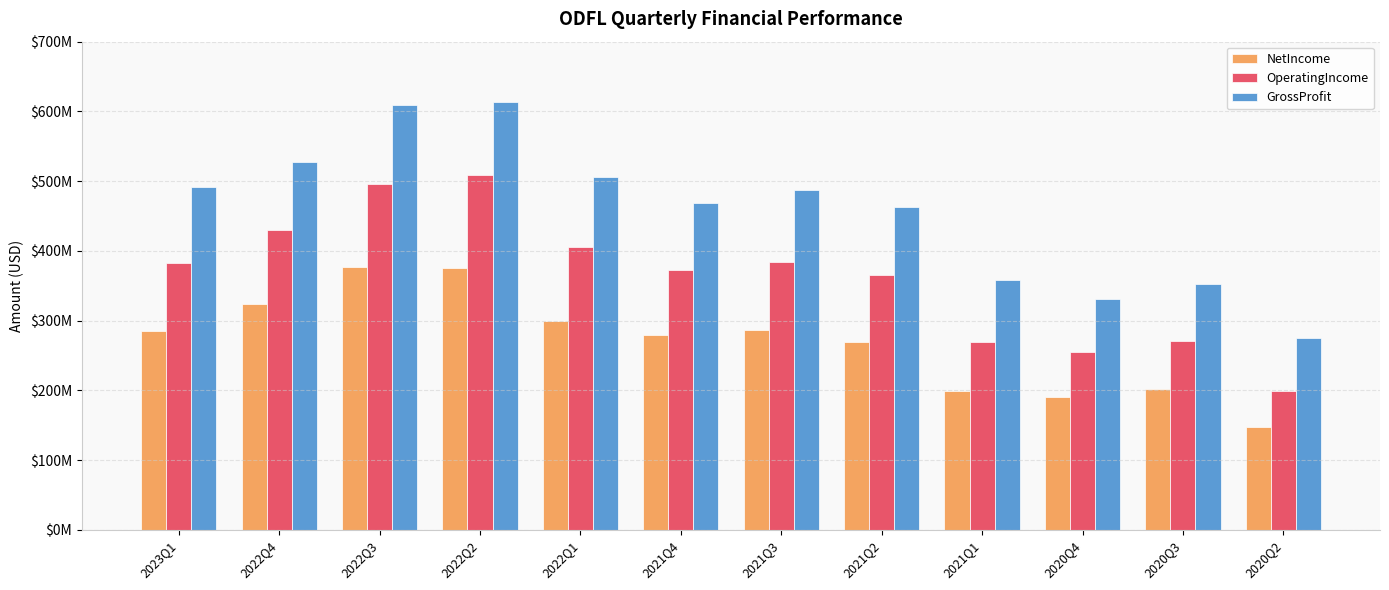

What is the sum of all NetIncome values?

3236077000